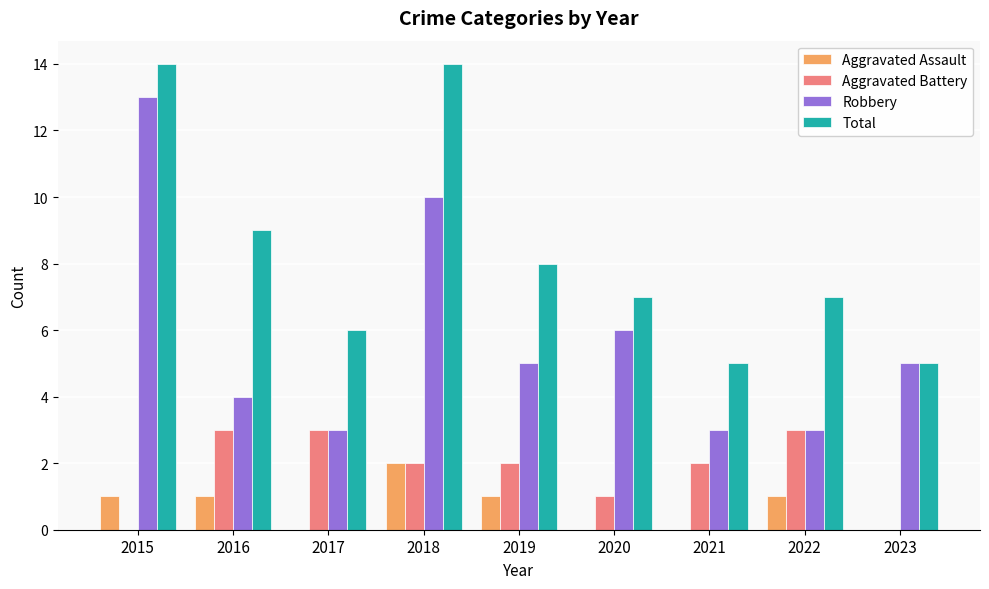

Reading left to right, what are all the values shown in this chart?

Aggravated Assault: 1	1	0	2	1	0	0	1	0
Aggravated Battery: 0	3	3	2	2	1	2	3	0
Robbery: 13	4	3	10	5	6	3	3	5
Total: 14	9	6	14	8	7	5	7	5